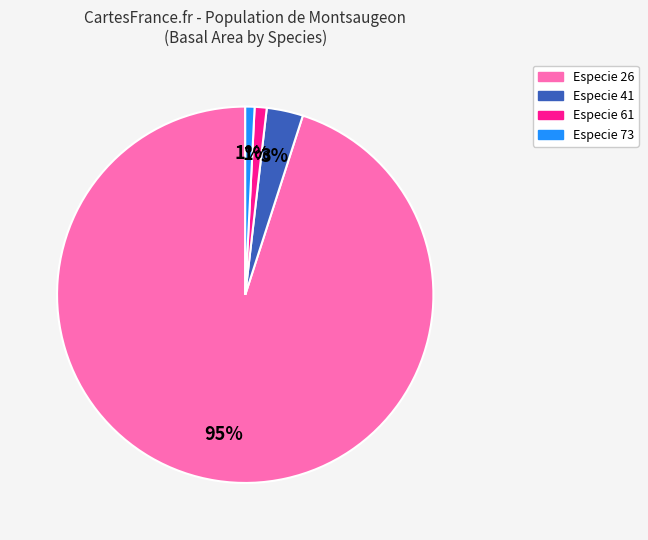

How many slices are in this pie chart?

4